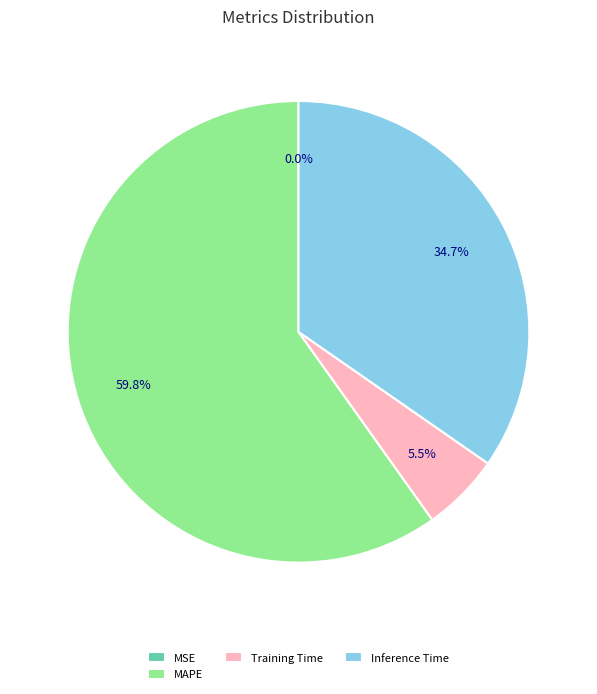

Which slice is the largest?

MAPE